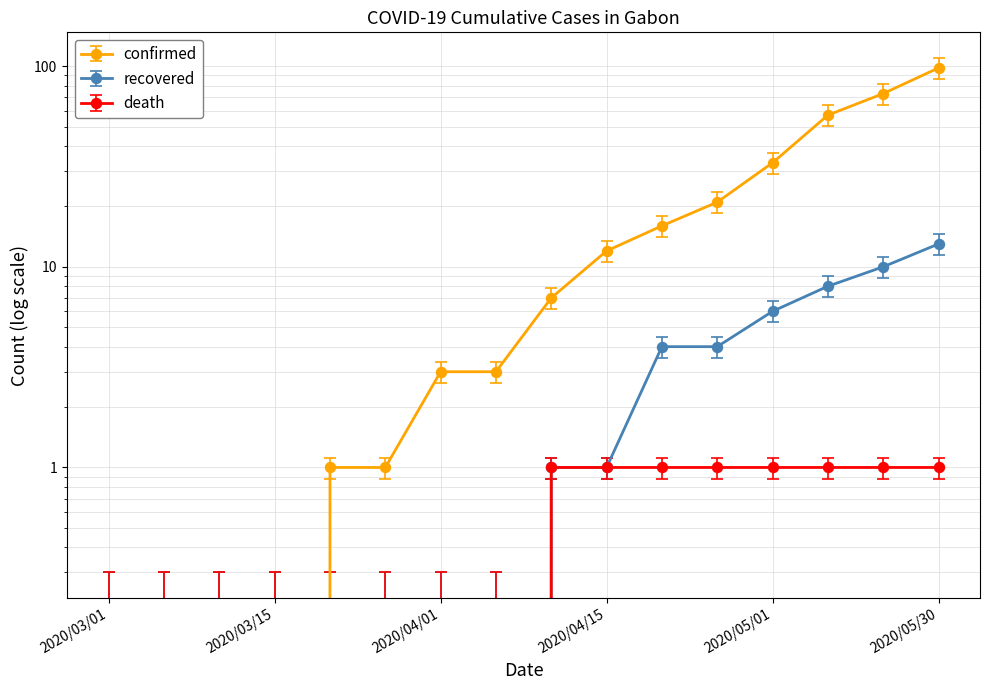

How many lines are shown in the chart?

3